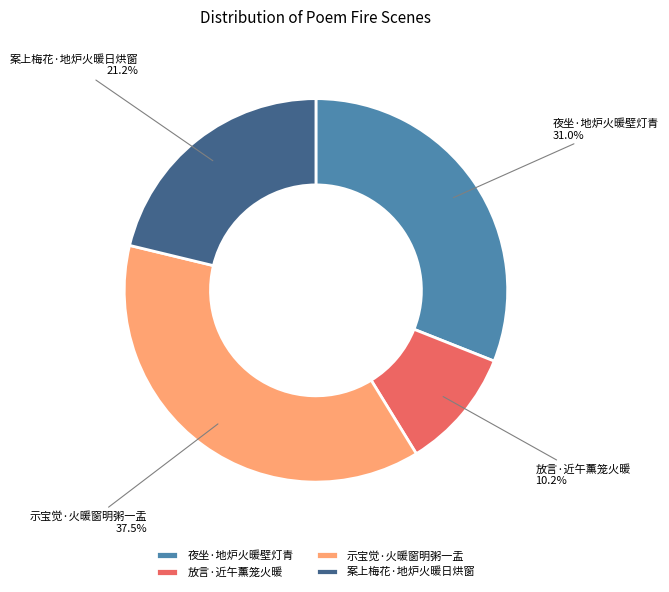

To the nearest percent, what percentage of the pie is 放言·近午薰笼火暖?

10%